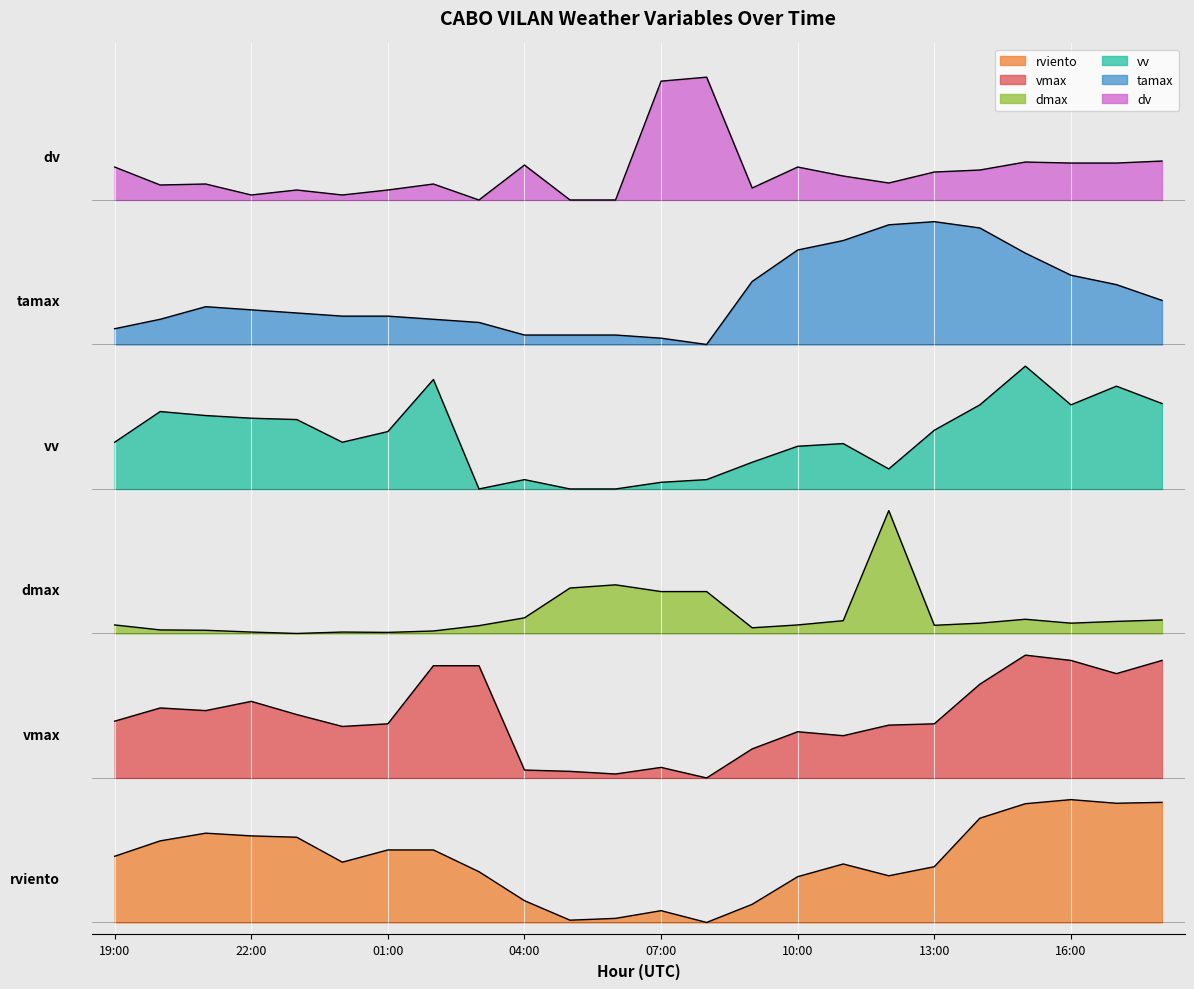

Is it true that dmax equals 2.5 at 18:00?

True